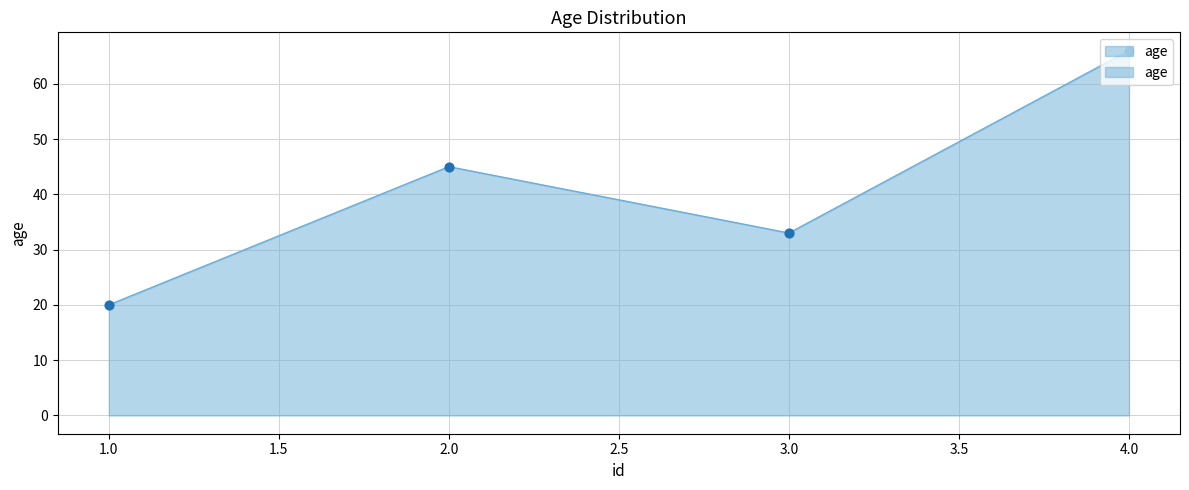

Approximately how many times larger is the value at 1 compared to 4?

0.3